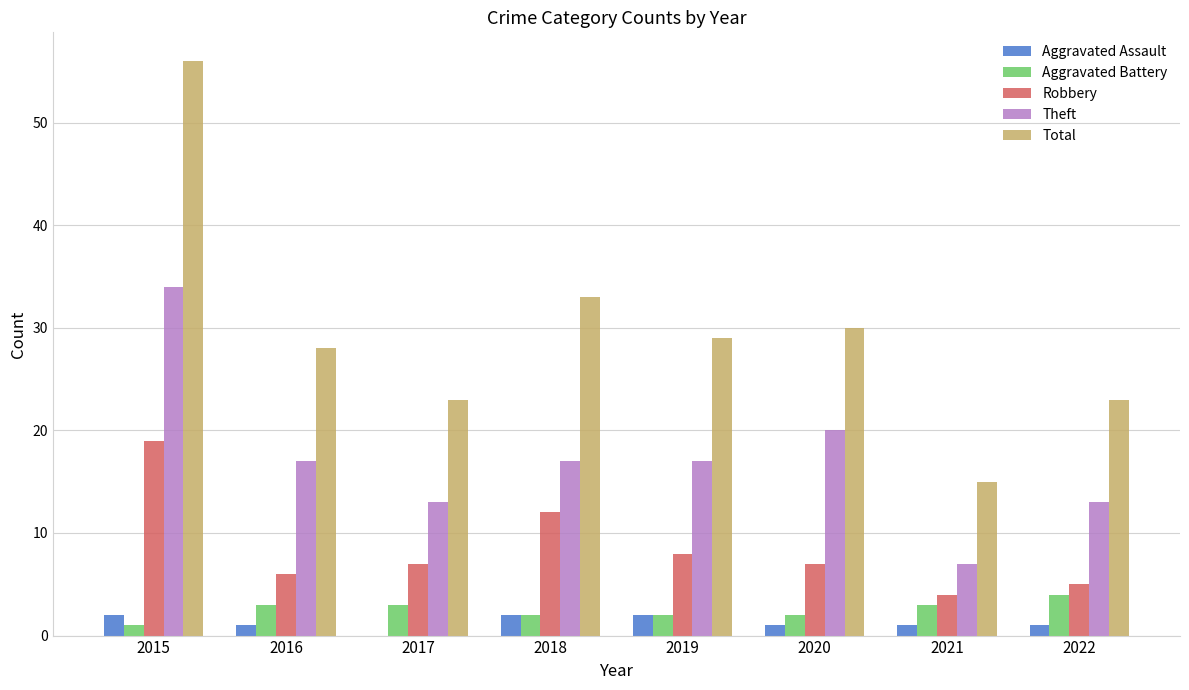

What is the average value of the Theft series?

17